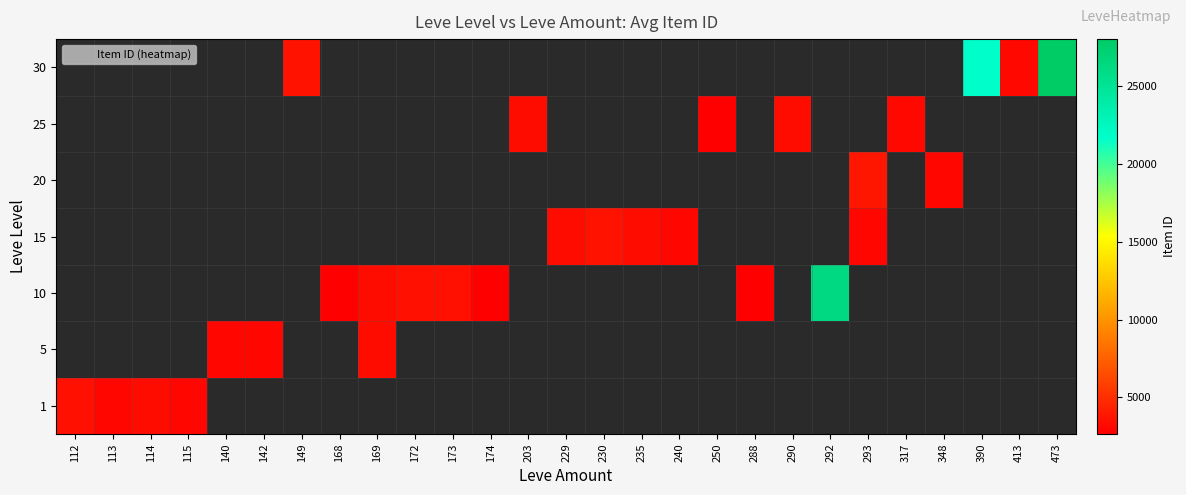

What is the smallest value displayed?

2658.0